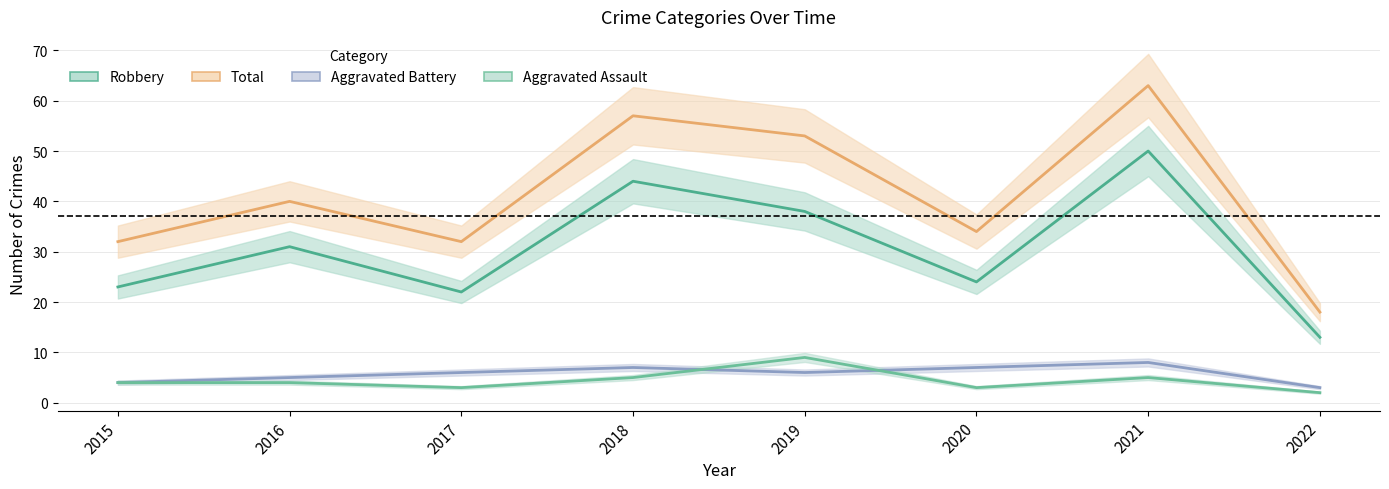

What is the difference between the maximum and minimum values in the Total series?

45